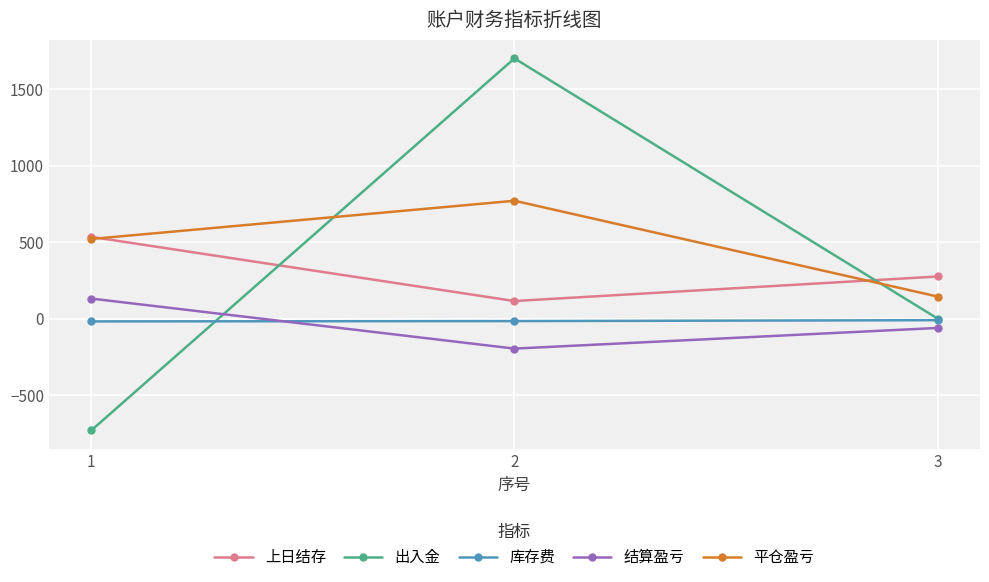

How many distinct data groups are displayed?

5